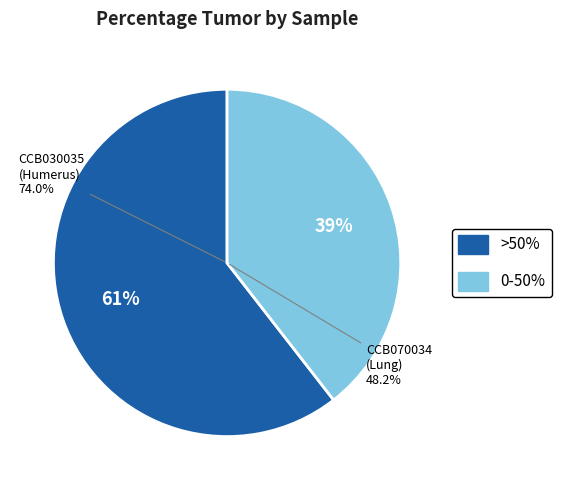

Is there any slice that represents more than half of the pie?

Yes